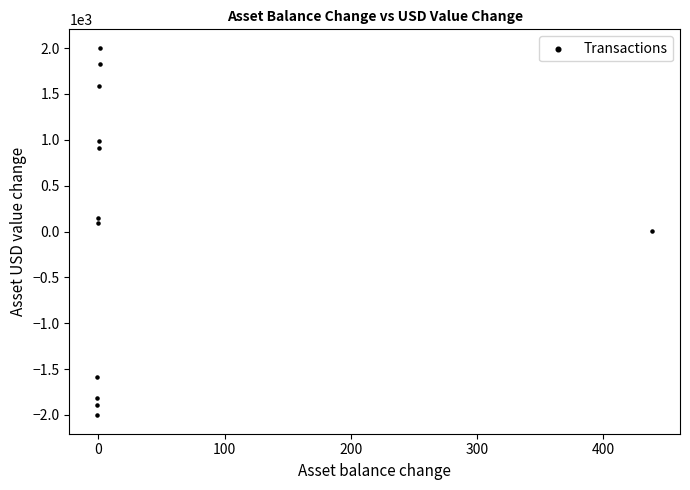

What is the average Y value?

21.6